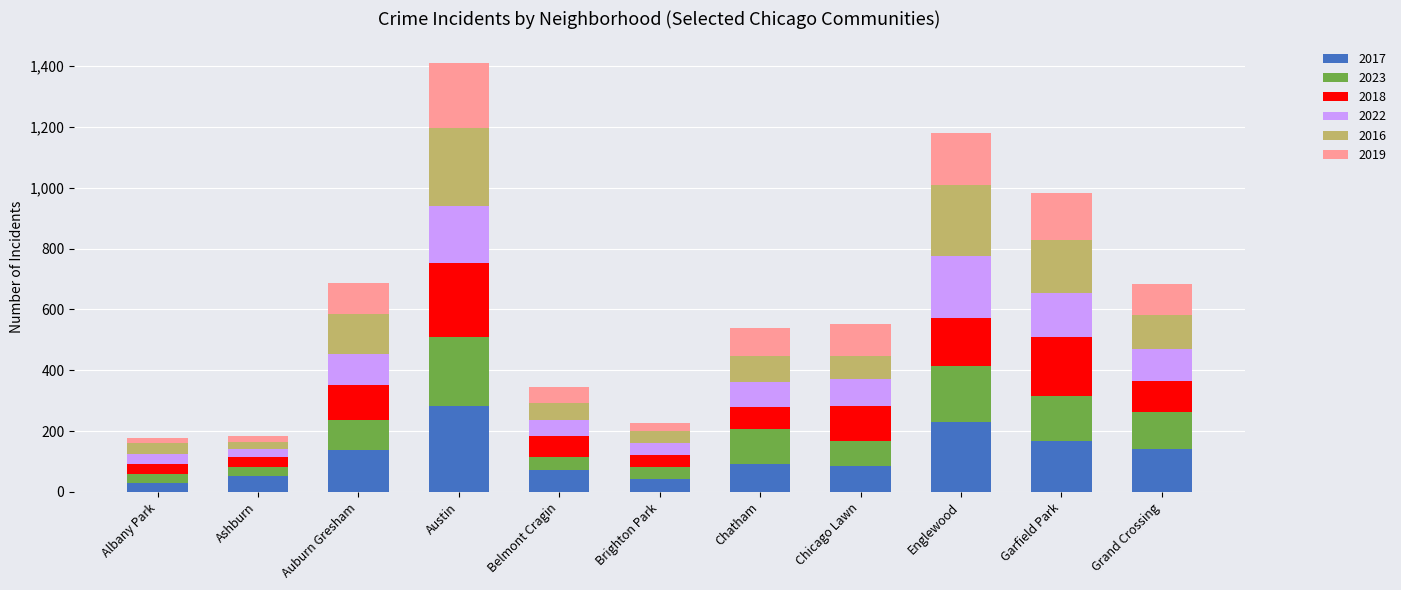

What is the difference between the maximum and second lowest values in the 2017 series?

239